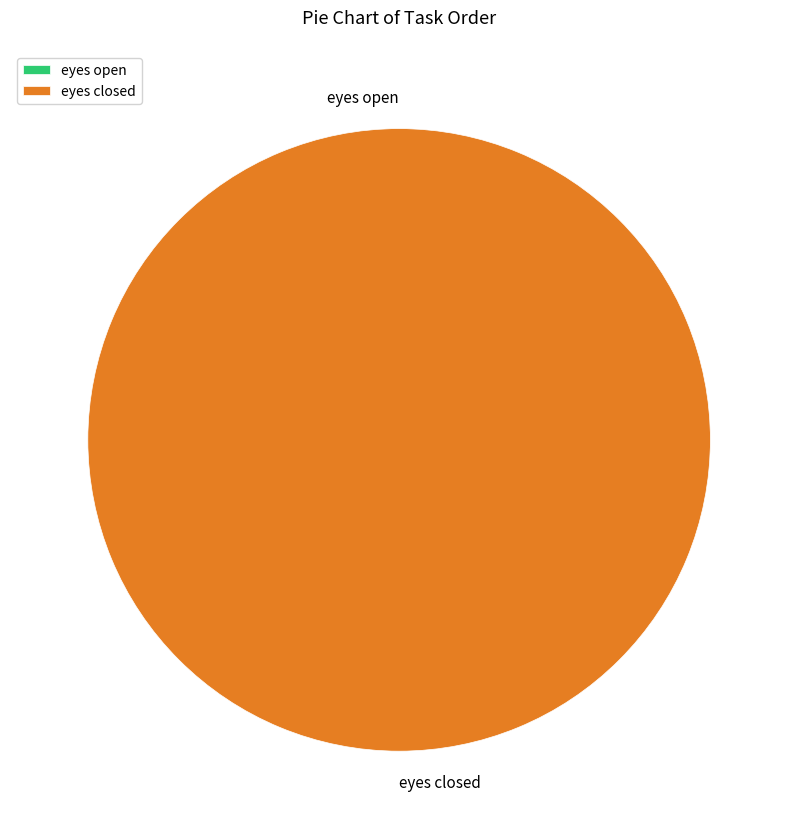

Combined, what portion of the pie is eyes open and eyes closed?

100.0%